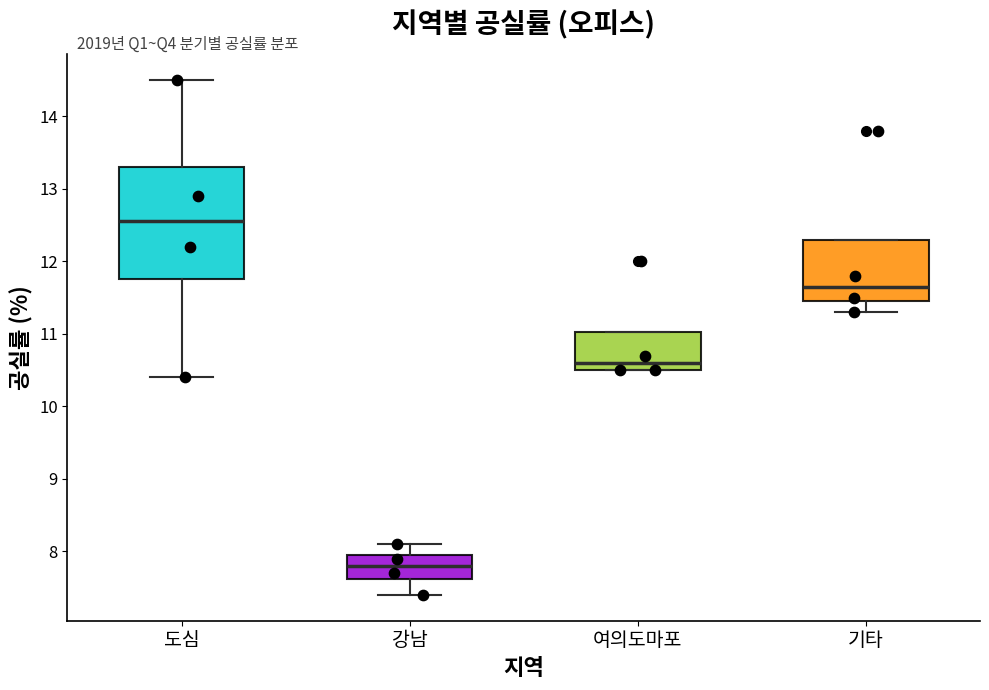

Which box's median line is the highest?

도심